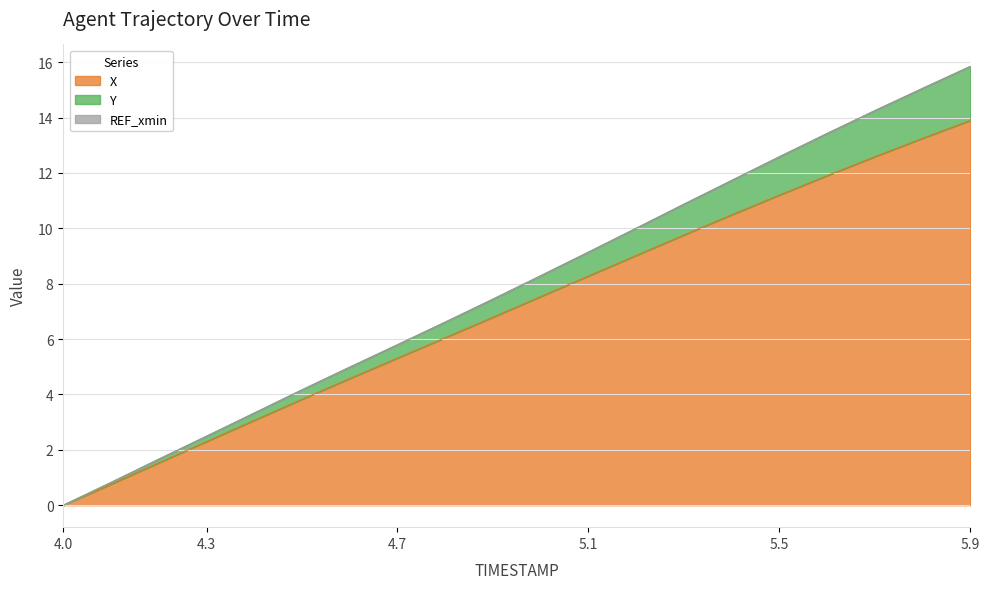

What is the label of the 13th point from the right?

4.7